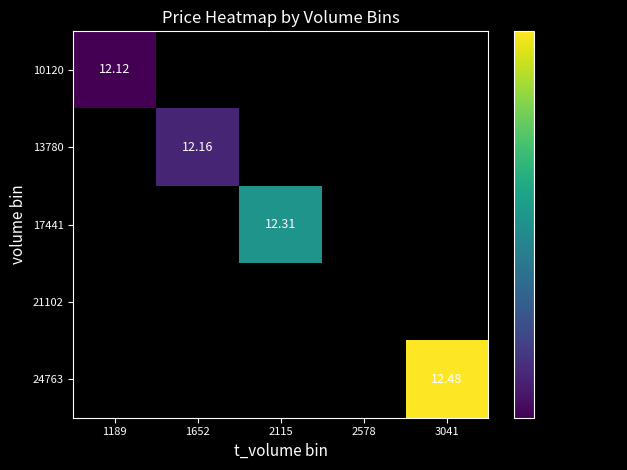

The value of 13780 at 1652 is 12.2. True or false?

True